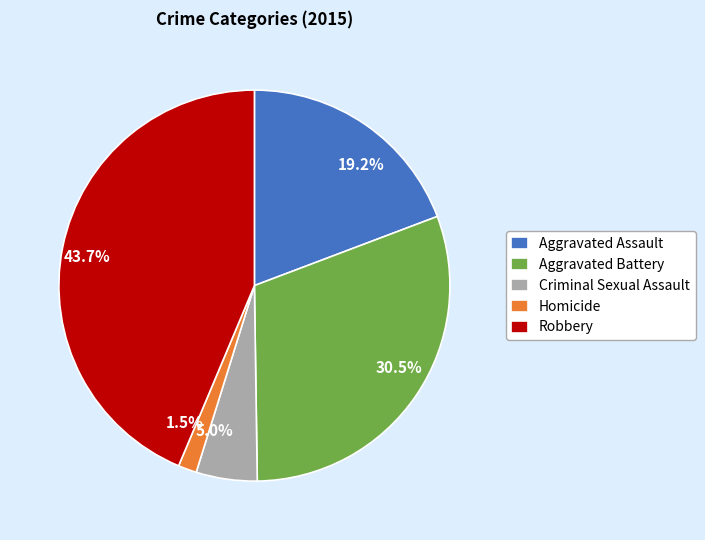

Does Homicide represent more than half of the total?

No